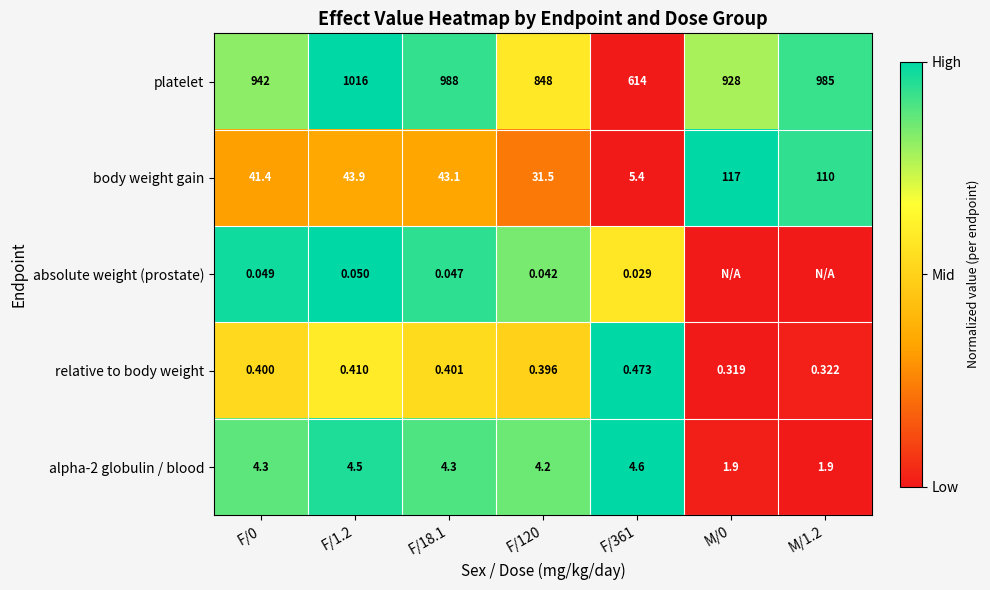

The body weight gain series shows 0.6 at F/18.1. True or false?

False